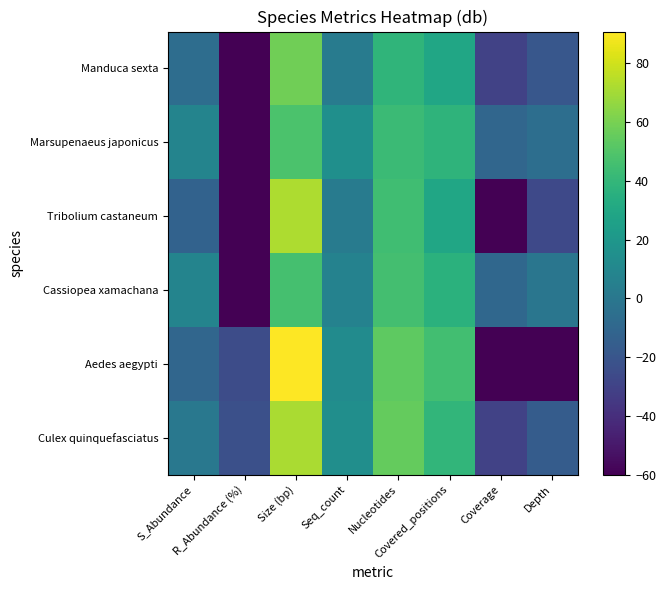

Reading left to right, extract all data points from this chart.

Culex quinquefasciatus: S_Abundance=0.1	R_Abundance (%)=-23.0	Size (bp)=71.8	Seq_count=14.5	Nucleotides=55.5	Covered_positions=39.3	Coverage=-30.0	Depth=-16.4
Aedes aegypti: S_Abundance=-10.5	R_Abundance (%)=-25.2	Size (bp)=90.8	Seq_count=12.6	Nucleotides=53.6	Covered_positions=45.1	Coverage=-60.0	Depth=-60.0
Cassiopea xamachana: S_Abundance=7.7	R_Abundance (%)=-60.0	Size (bp)=46.3	Seq_count=7.0	Nucleotides=45.6	Covered_positions=36.6	Coverage=-9.7	Depth=-0.7
Tribolium castaneum: S_Abundance=-12.8	R_Abundance (%)=-60.0	Size (bp)=72.1	Seq_count=3.0	Nucleotides=44.8	Covered_positions=29.0	Coverage=-60.0	Depth=-27.0
Marsupenaeus japonicus: S_Abundance=7.9	R_Abundance (%)=-60.0	Size (bp)=48.3	Seq_count=15.1	Nucleotides=42.7	Covered_positions=38.2	Coverage=-10.1	Depth=-5.7
Manduca sexta: S_Abundance=-6.1	R_Abundance (%)=-60.0	Size (bp)=58.0	Seq_count=3.0	Nucleotides=38.6	Covered_positions=29.1	Coverage=-30.0	Depth=-19.2